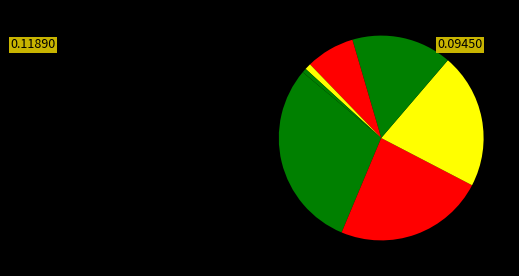

How many slices are in this pie chart?

7